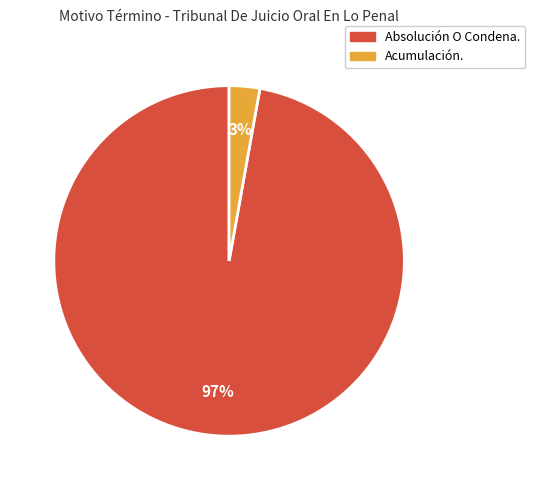

Which category has the biggest portion of the pie?

Absolución O Condena.